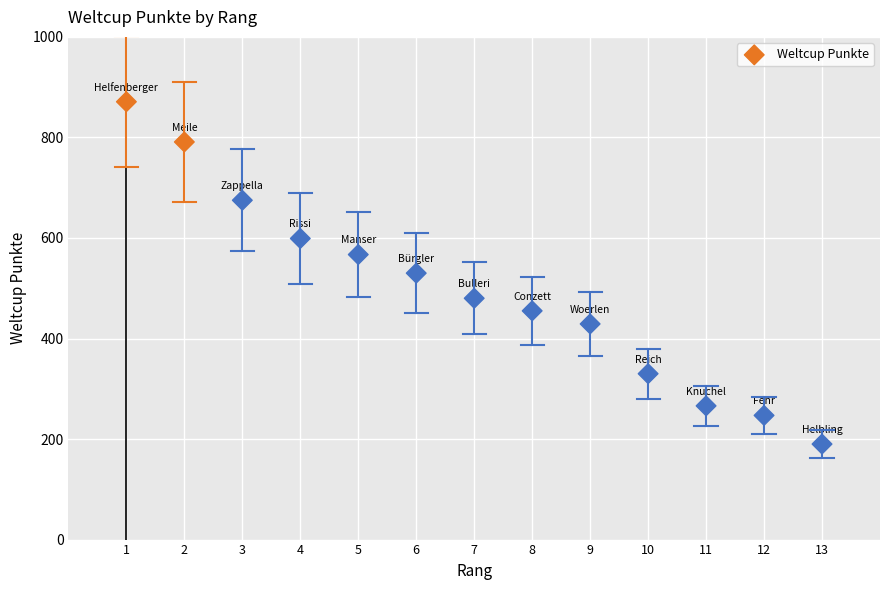

What is the range of Y values (max minus min)?

681